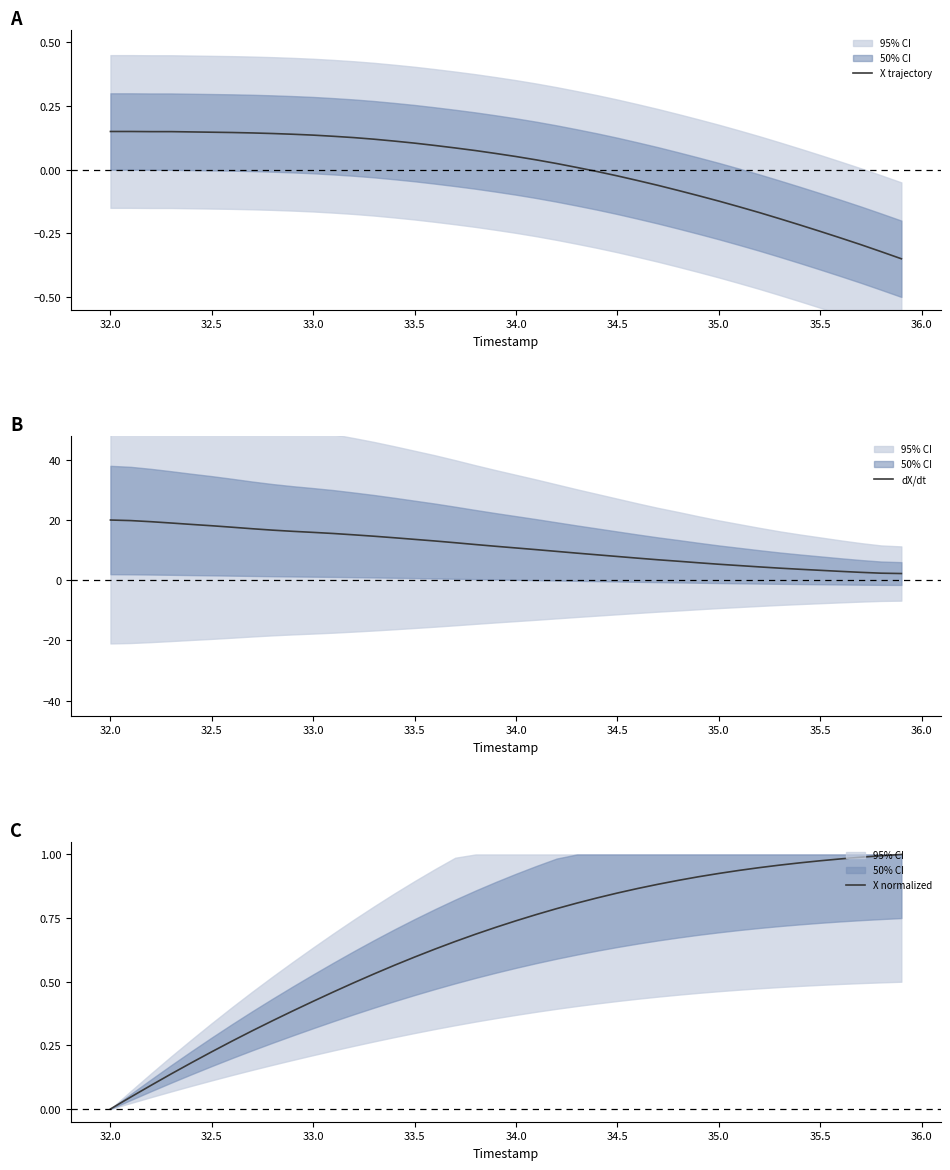

At how many categories does at least one series exceed 3?

36